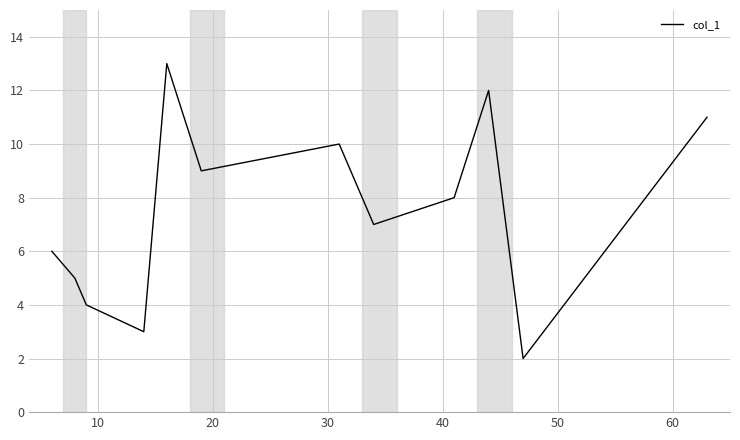

Is this an area chart (filled region under the line)?

No